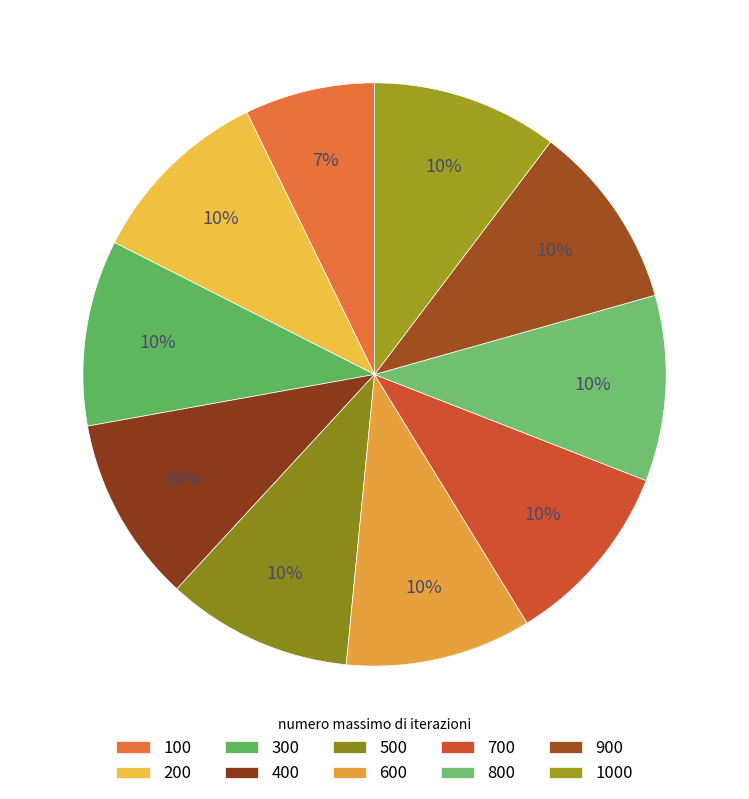

True or false: 700 accounts for 21% of the total.

False